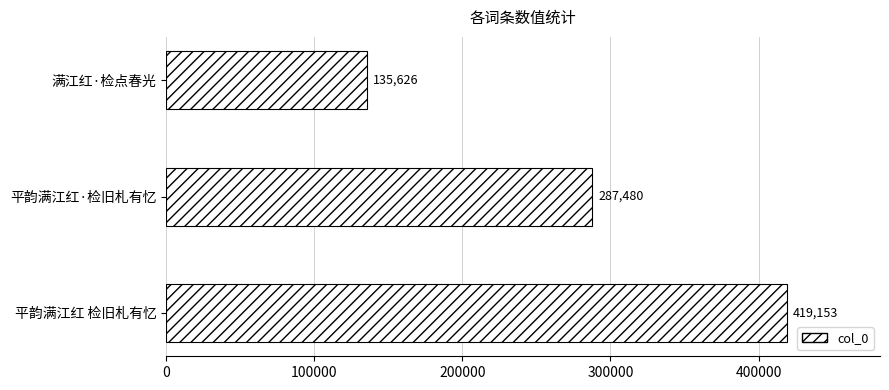

What is the change in value from 满江红·检点春光 to 平韵满江红 检旧札有忆?

+283527